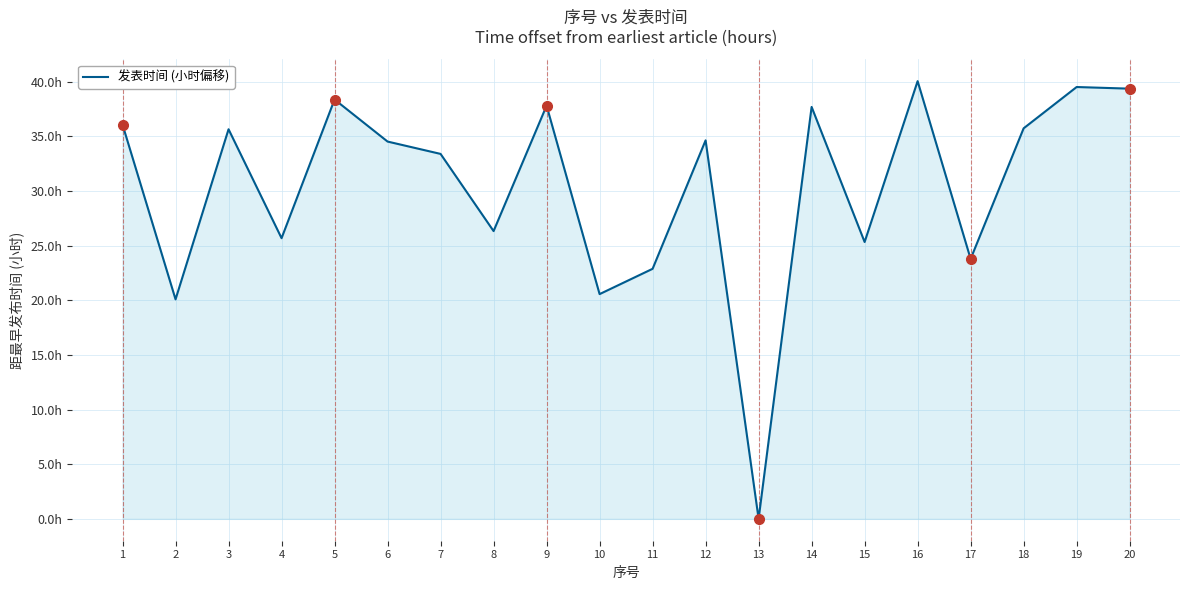

At which category does the data reach its first local peak?

3